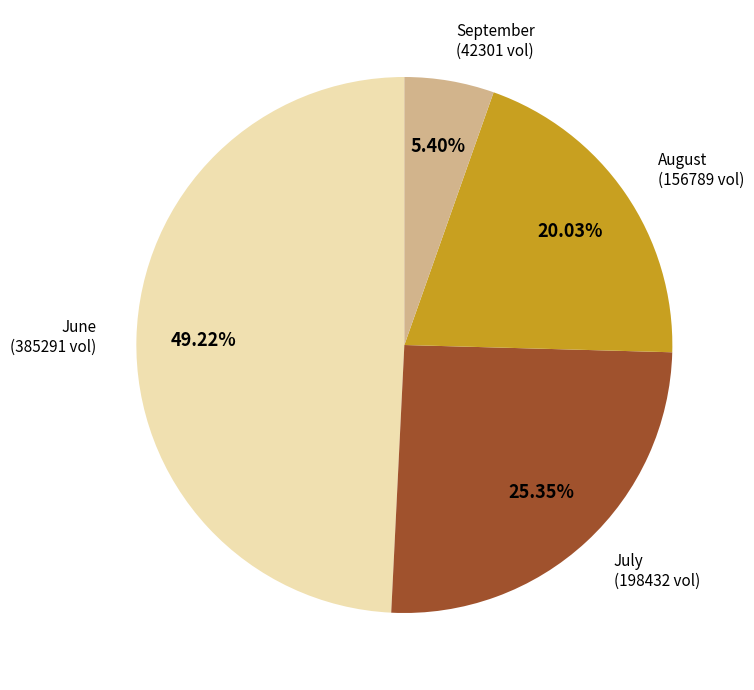

How many segments does this pie chart have?

4